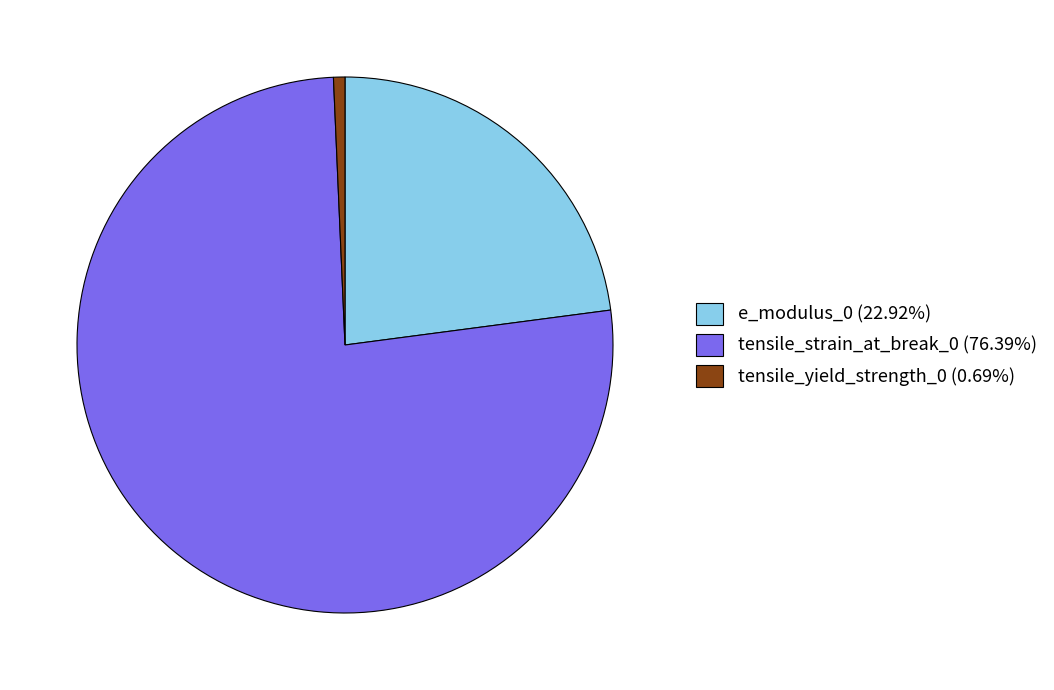

Does any single category account for the majority?

Yes